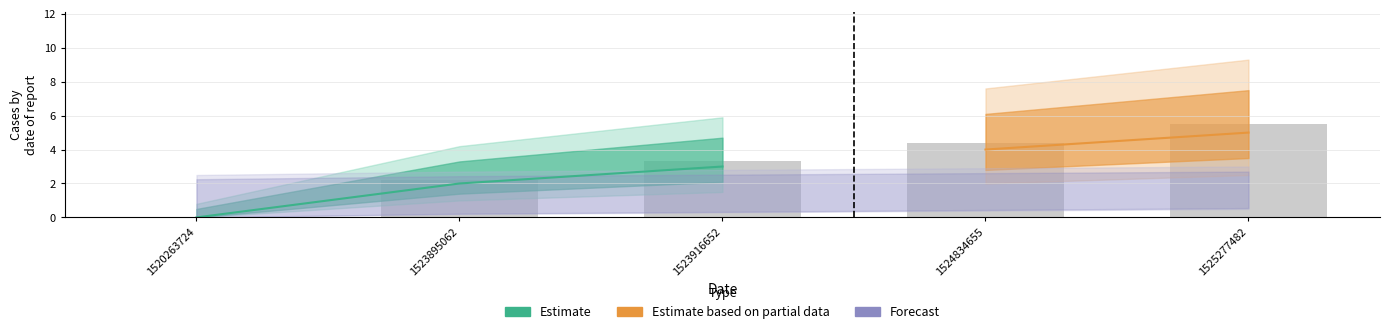

Which category has the lowest value across all series?

1520263724